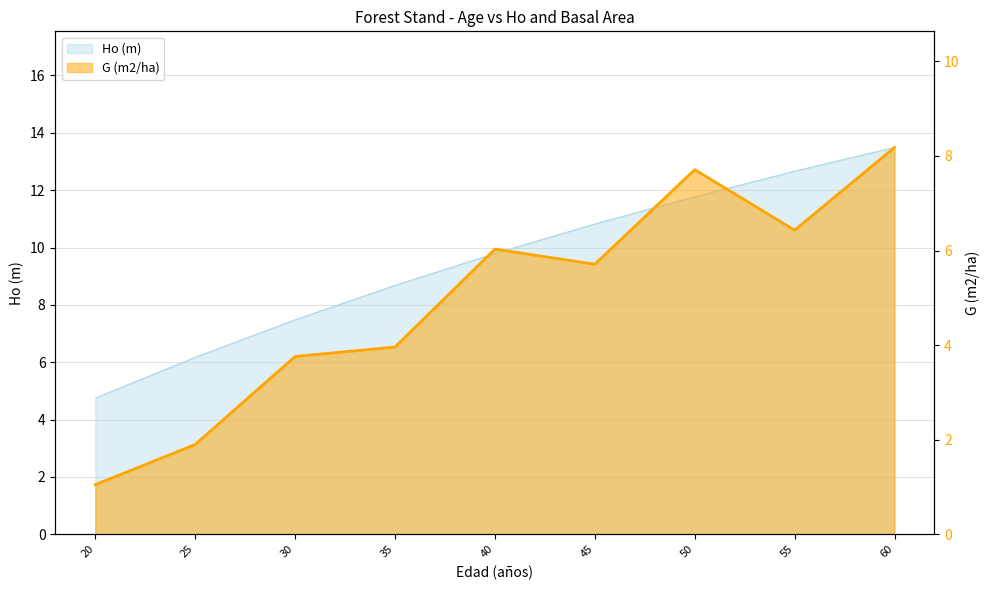

Is it true that the value at 20 is 1.5?

False